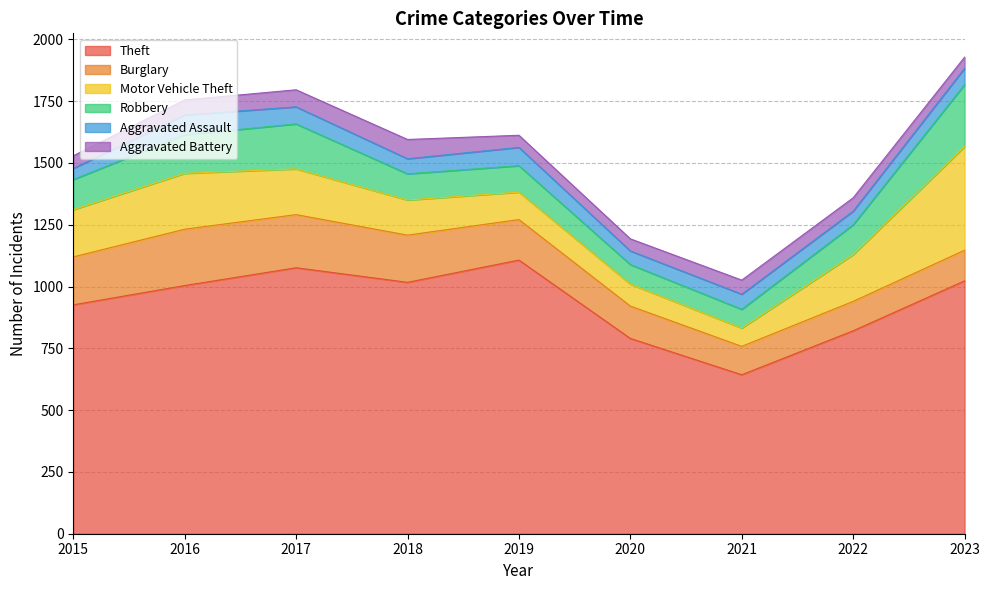

List the series in order of their peak value, highest first.

Theft, Motor Vehicle Theft, Robbery, Burglary, Aggravated Assault, Aggravated Battery